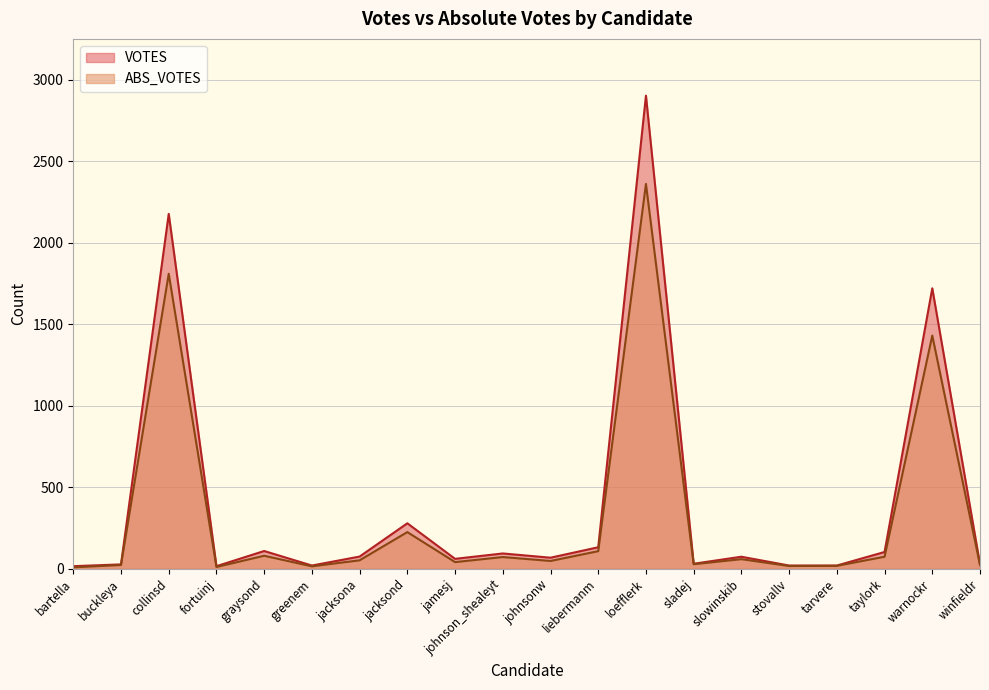

At which category does VOTES reach its first local peak?

collinsd